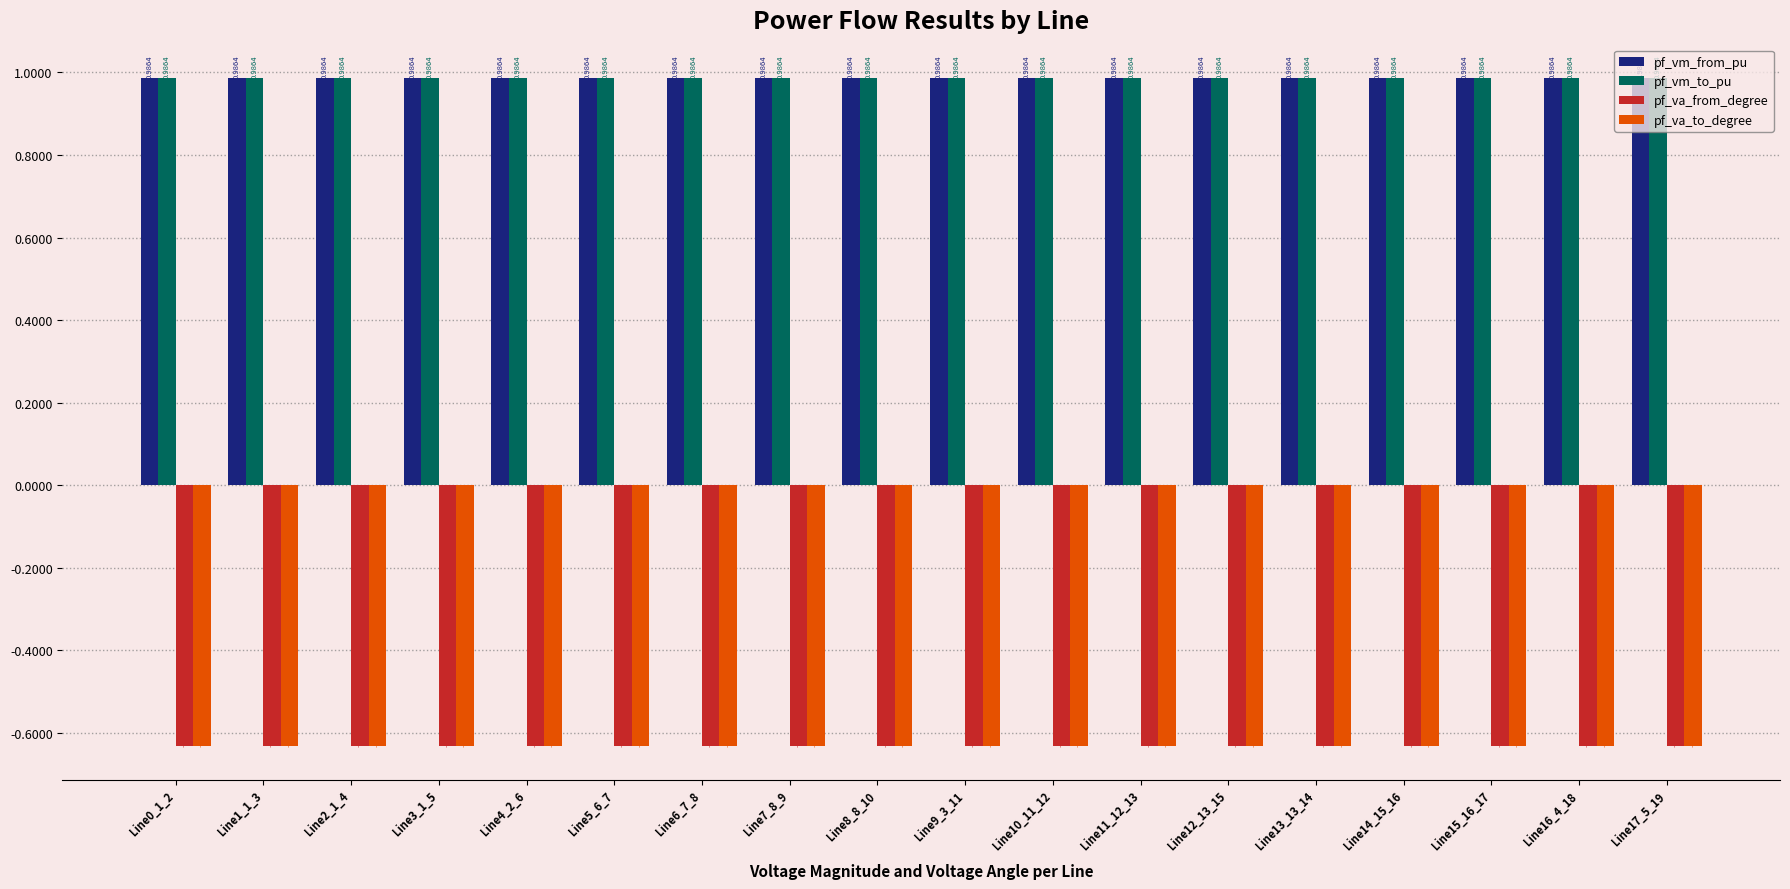

At how many categories does at least one series exceed 0?

18